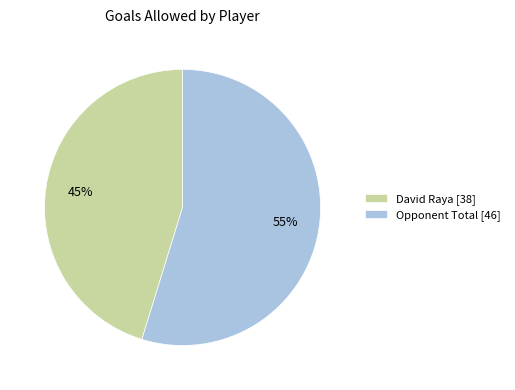

What is the smallest slice in the pie chart?

David Raya